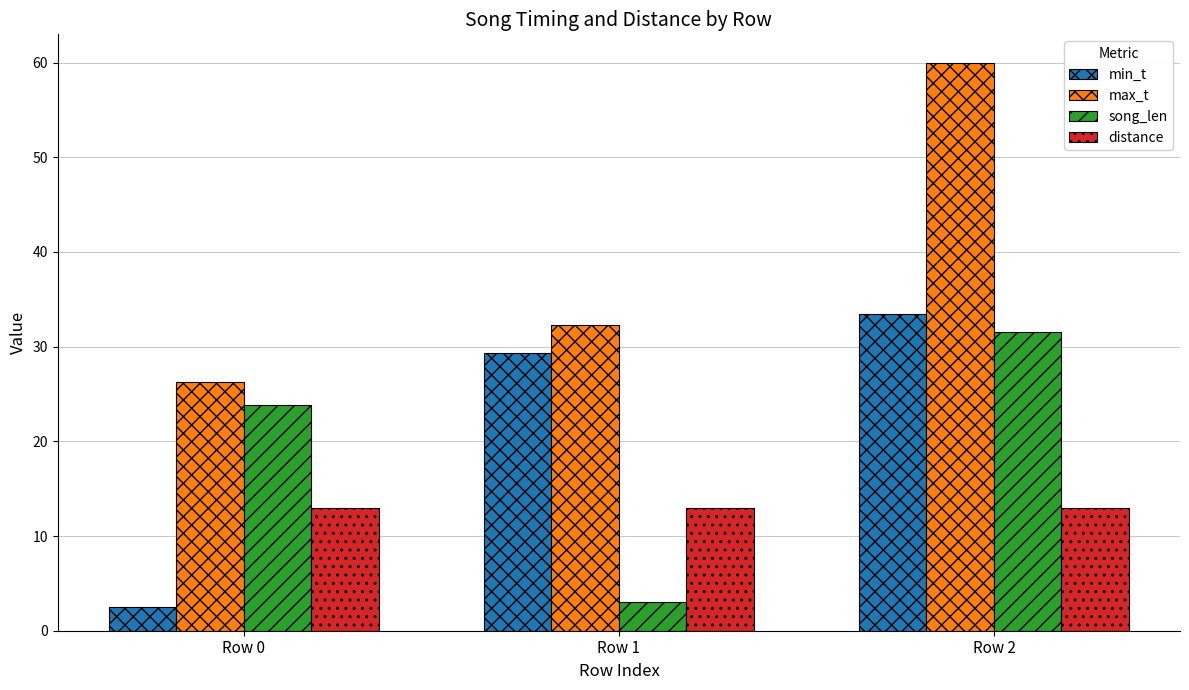

How many bars are there in each group?

4